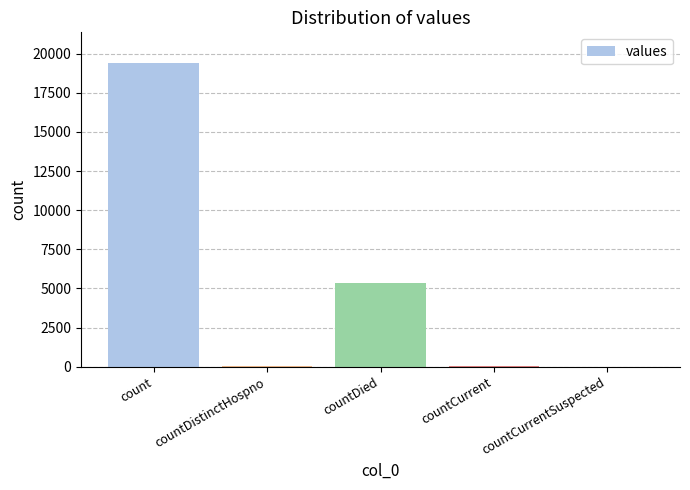

What is the maximum value shown in the chart?

19420